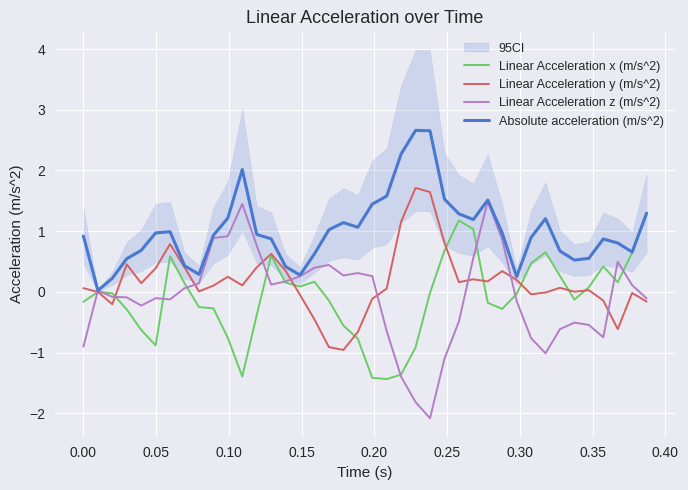

What is the difference between the maximum and minimum values in the Linear Acceleration x (m/s^2) series?

2.7